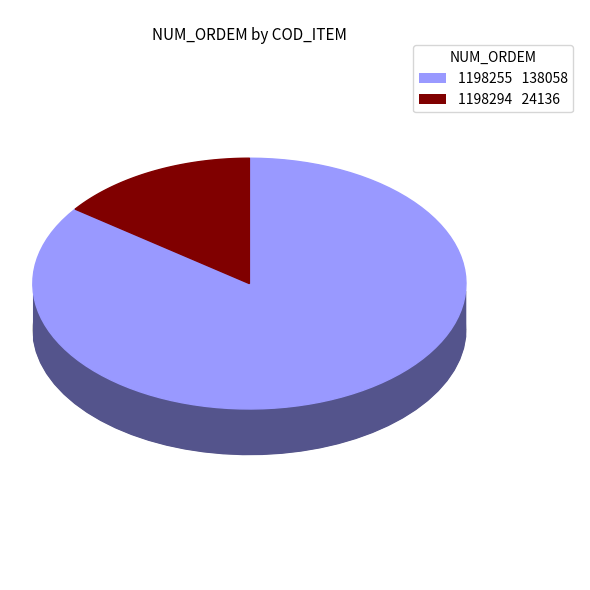

Rank the categories by value from lowest to highest.

1198294, 1198255